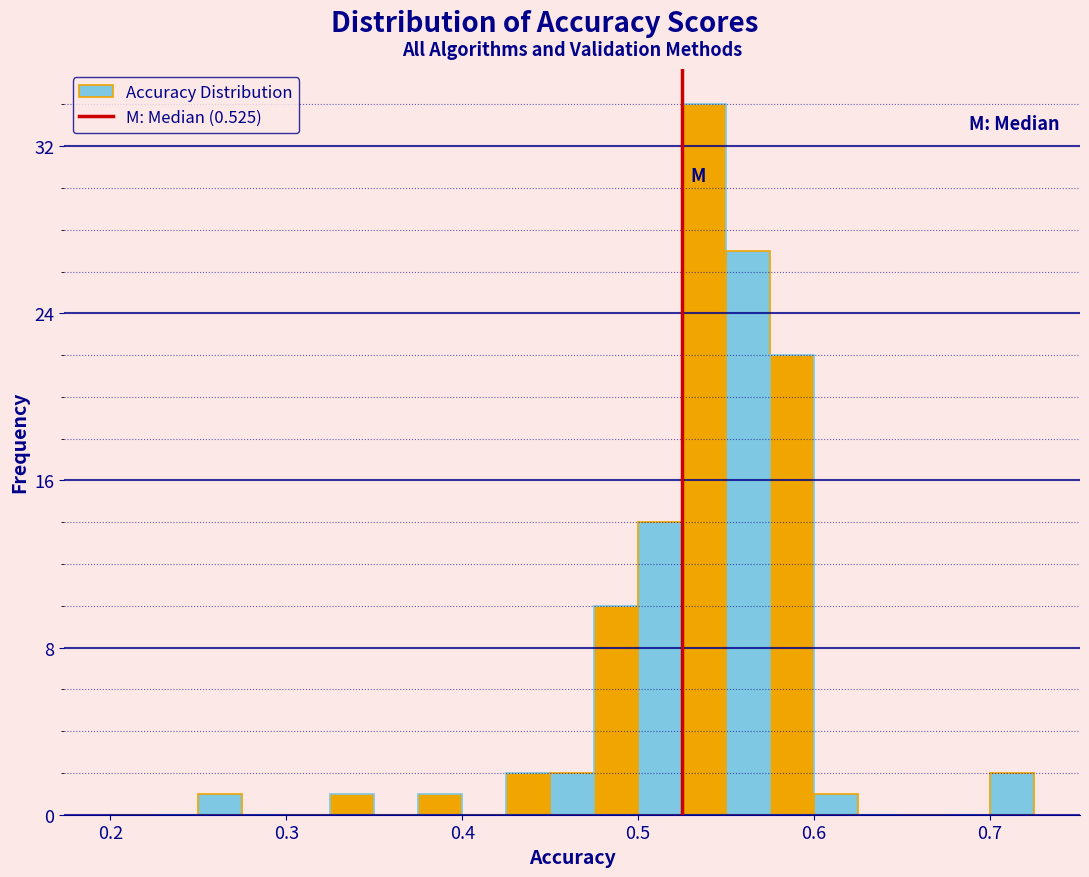

Read against the x-axis, roughly where is the centre of the tallest bar?

0.54